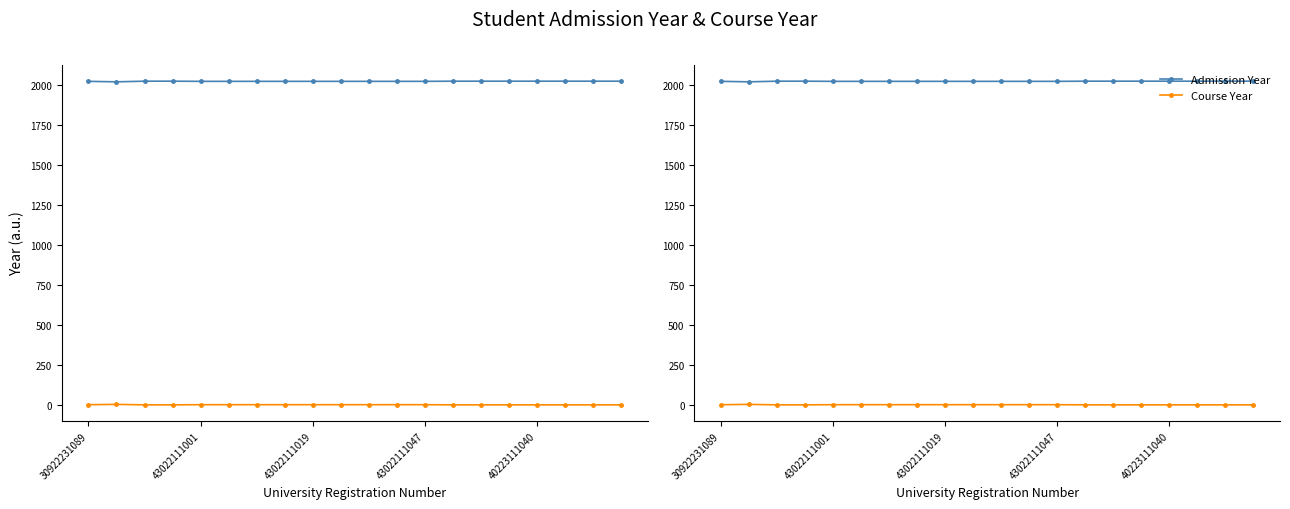

Which series has the largest range (max minus min)?

Admission Year